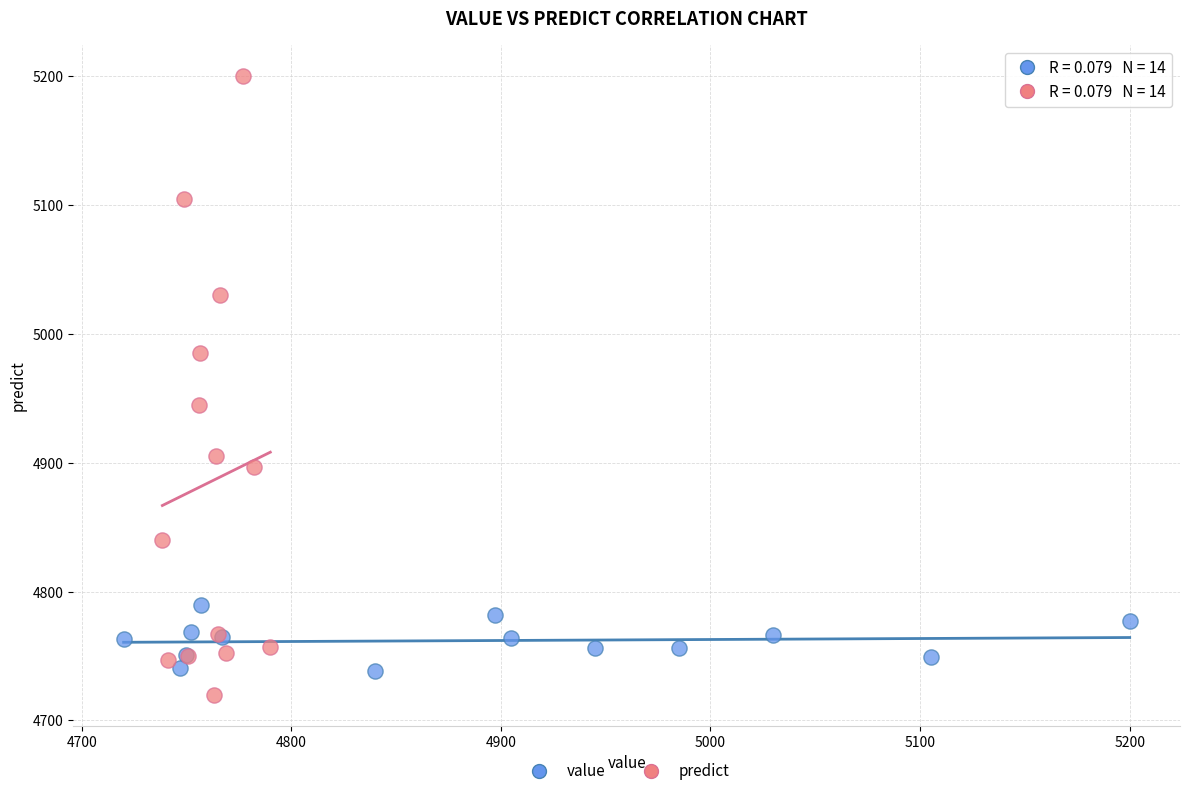

Which series has the largest Y range (max minus min)?

predict